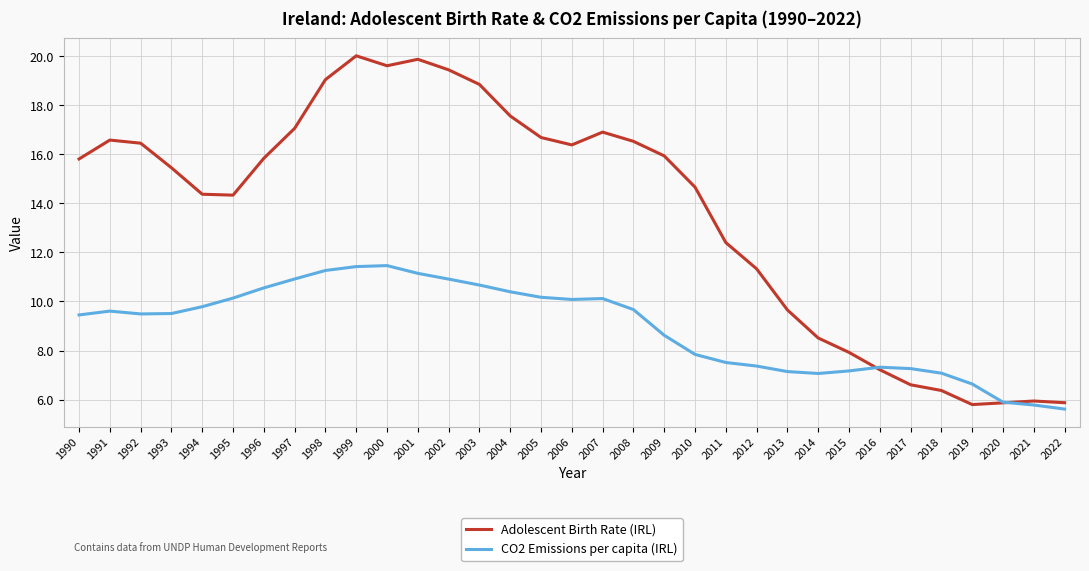

What is the total value across all series at 2019?

12.4